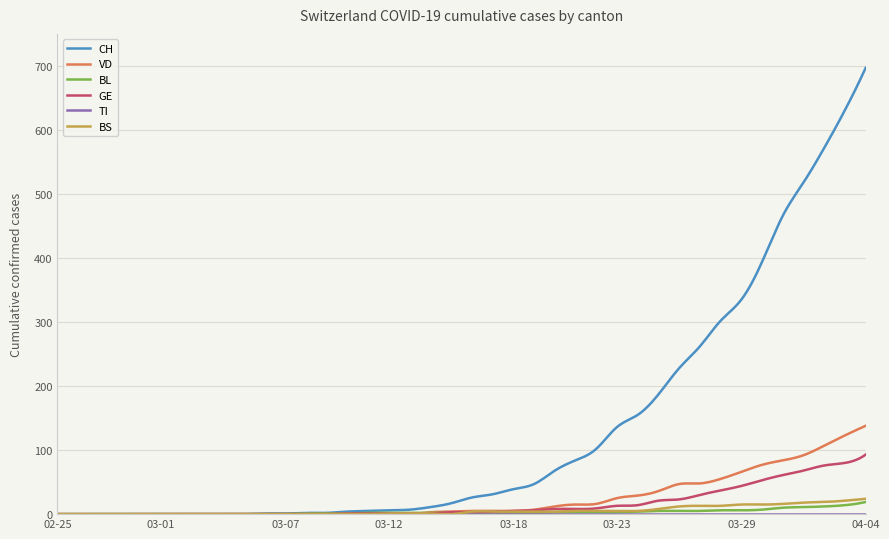

How many lines are shown in the chart?

6